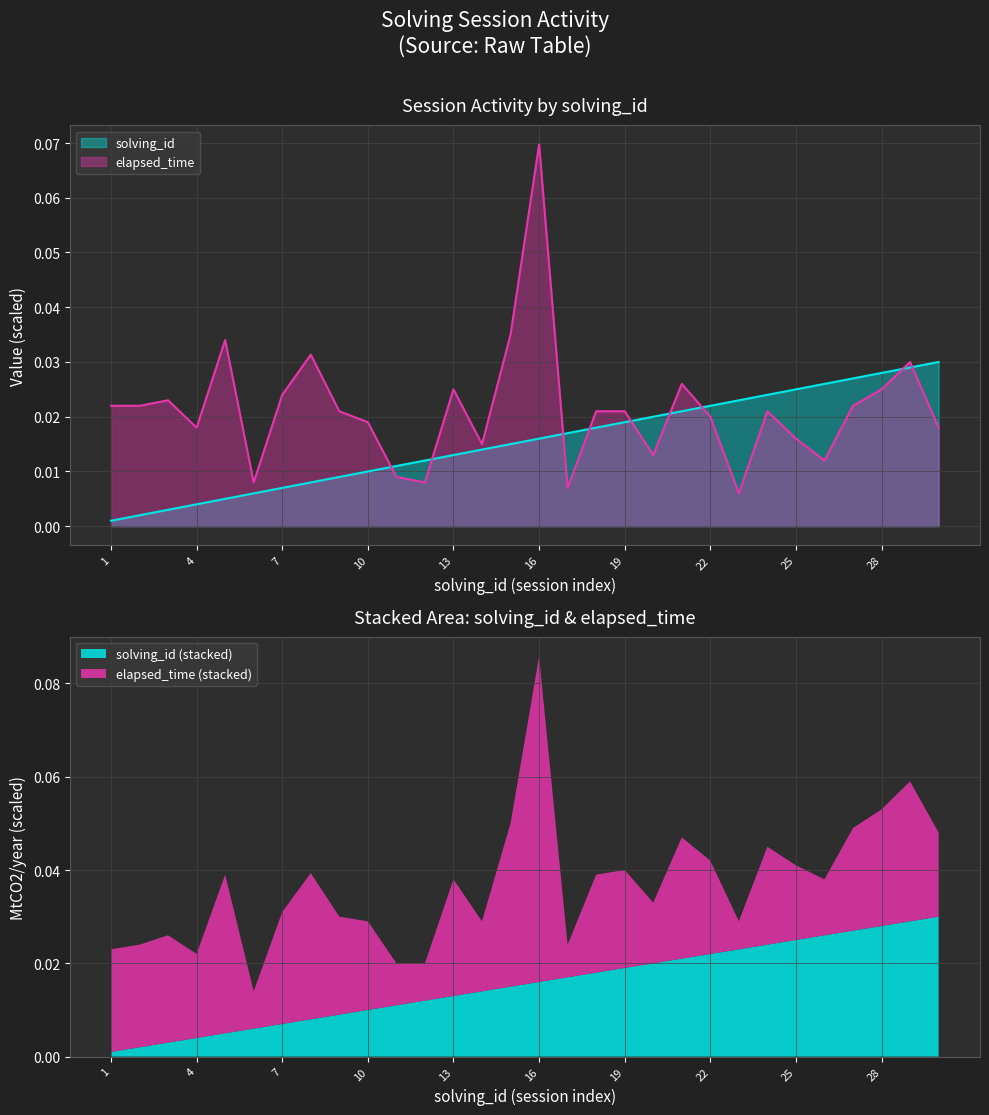

Where is solving_id nearest to the value 0?

1